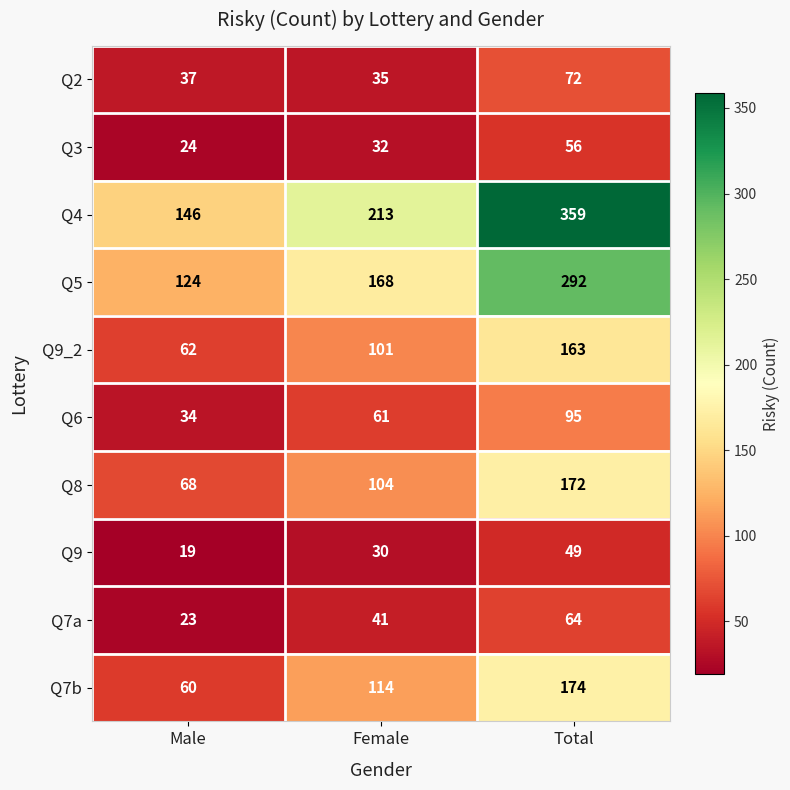

Is the value of Q4 at Male greater than the value of Q2 at Female?

Yes